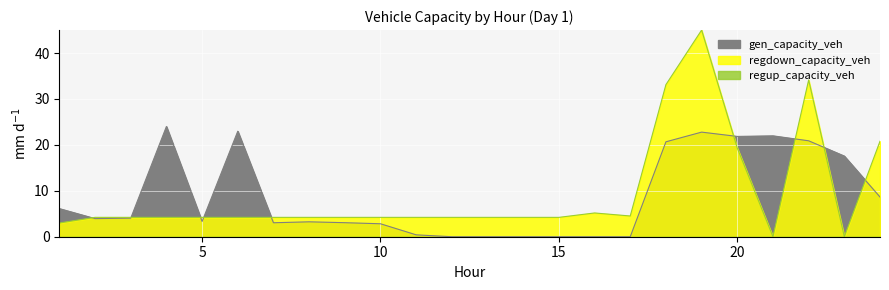

How many interior local valleys does the regdown_capacity_veh series have?

3